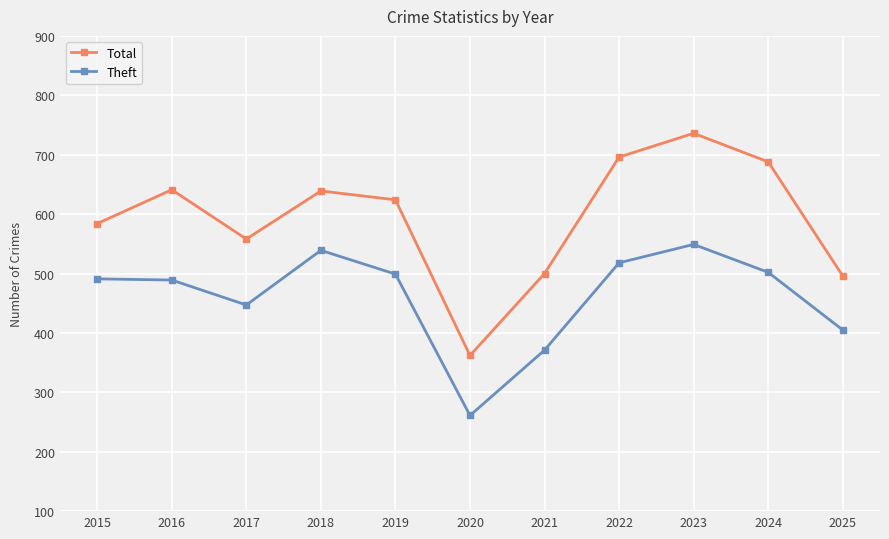

Which series changed the most between 2019 and 2023?

Total